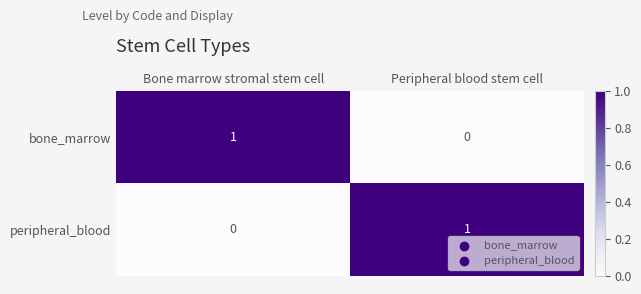

At which label does bone_marrow reach its peak?

Bone marrow stromal stem cell